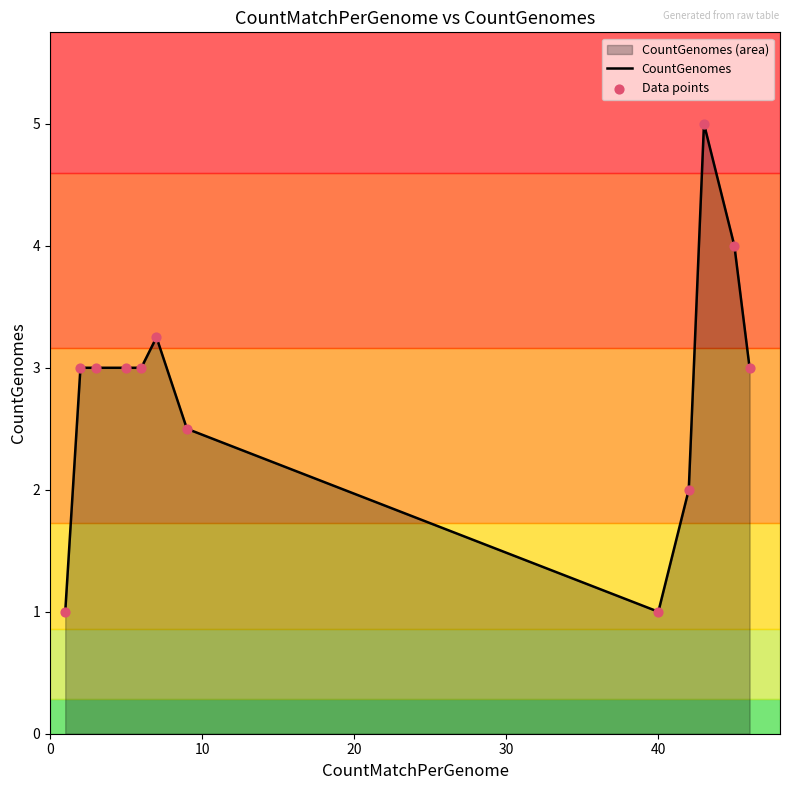

What is the difference between the maximum and minimum values?

4.0